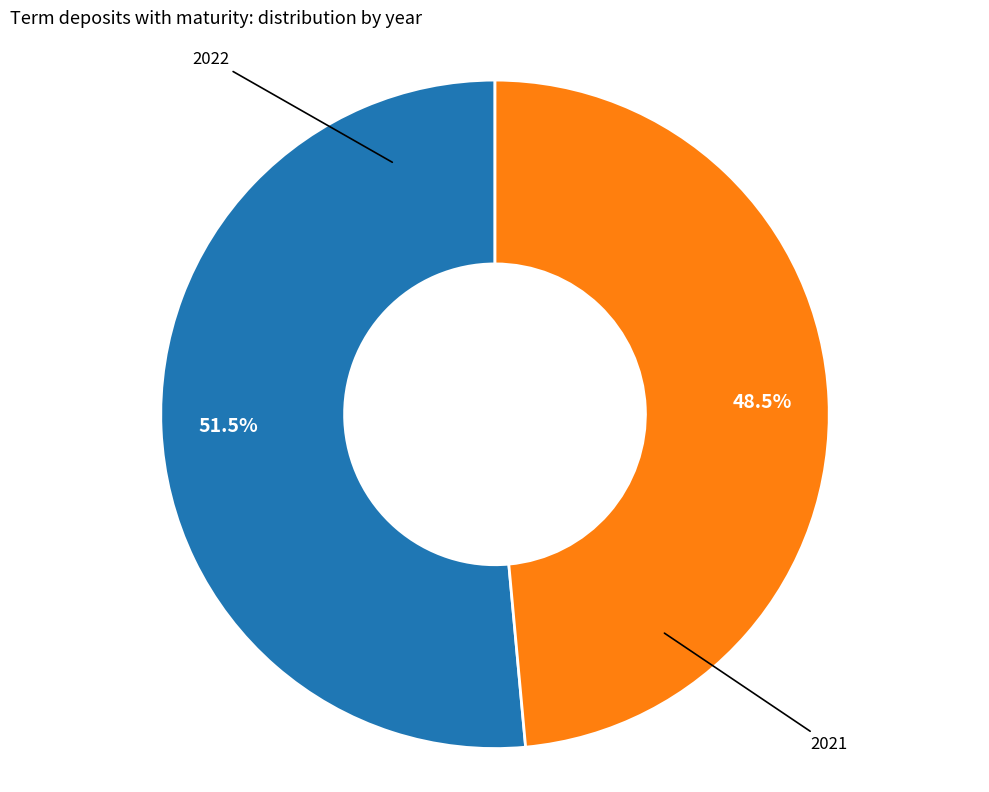

Does any single category account for the majority?

Yes